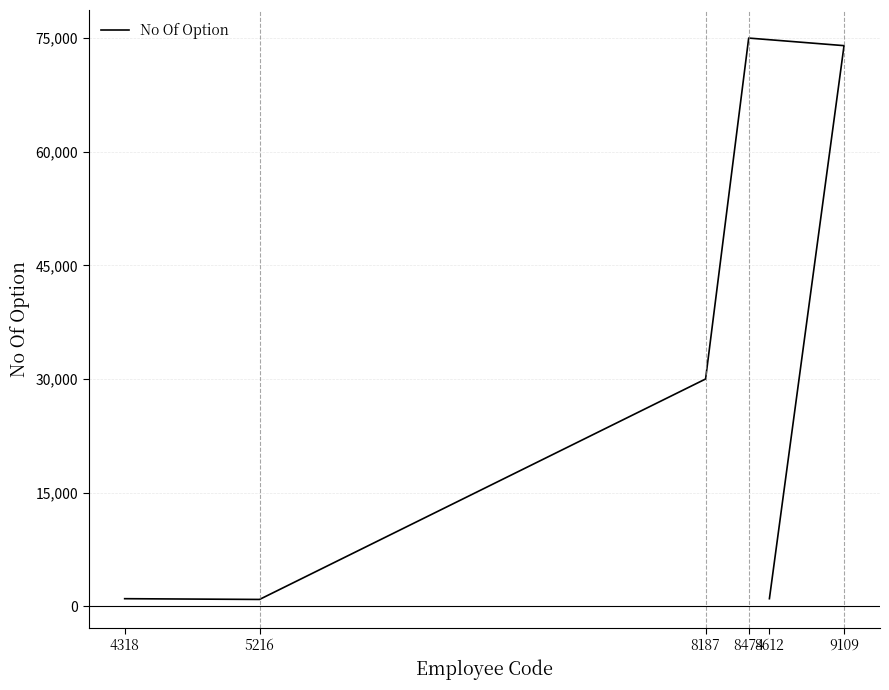

Is it true that the value at 4318 is 1000?

True